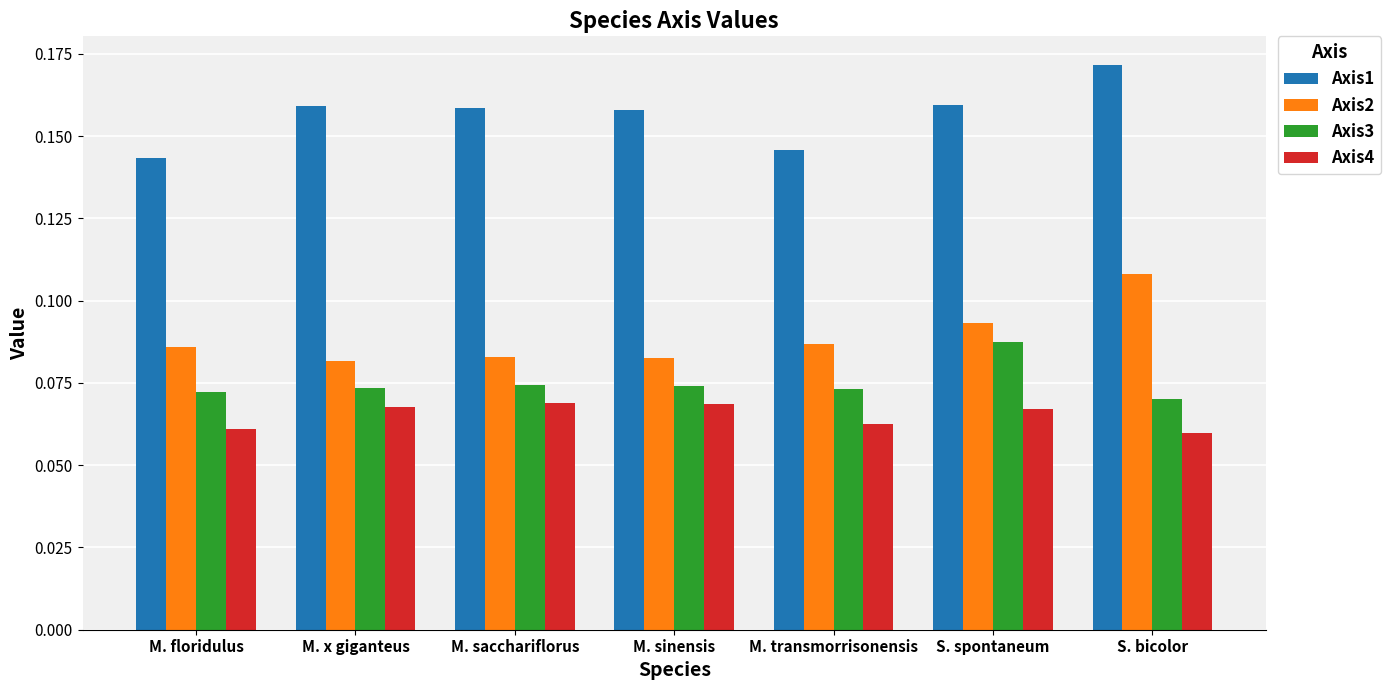

Which label corresponds to the largest value in the chart?

S. bicolor